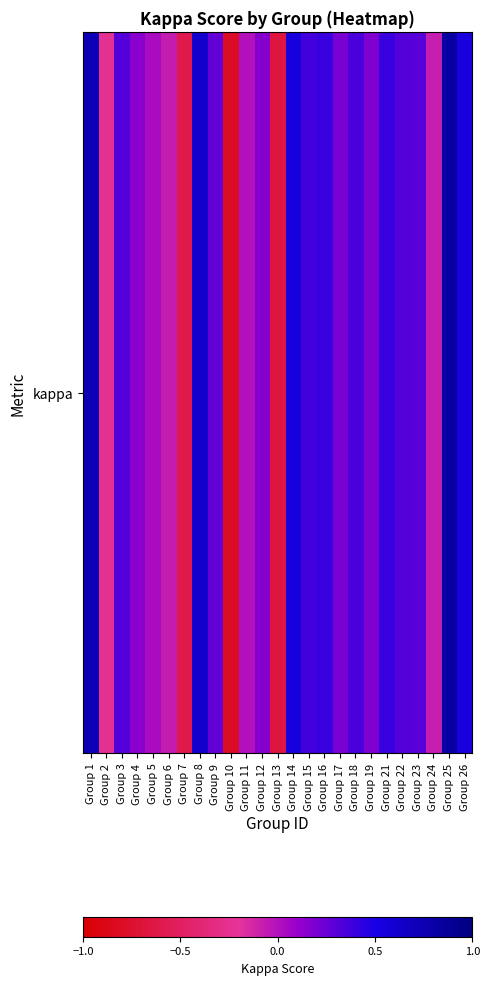

What is the difference between the second highest and minimum values?

1.5